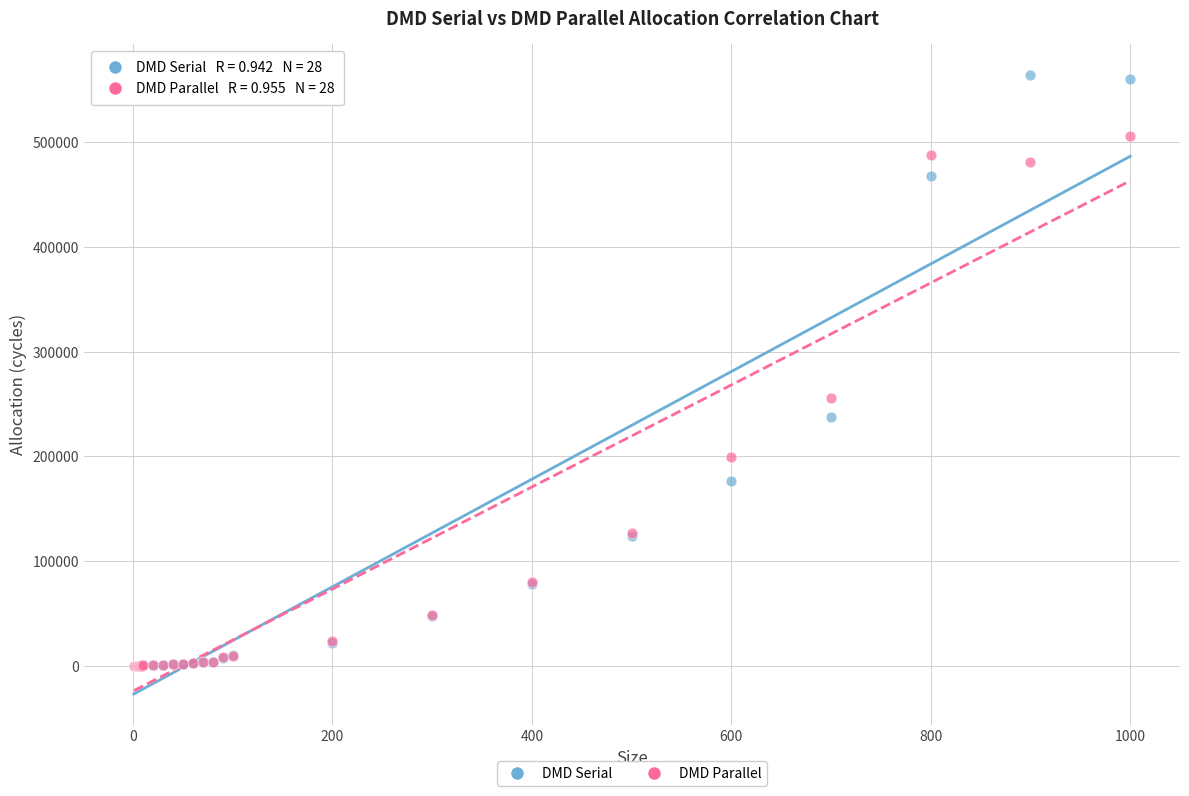

In the DMD Serial series, what Y value is closest to 282236?

237438